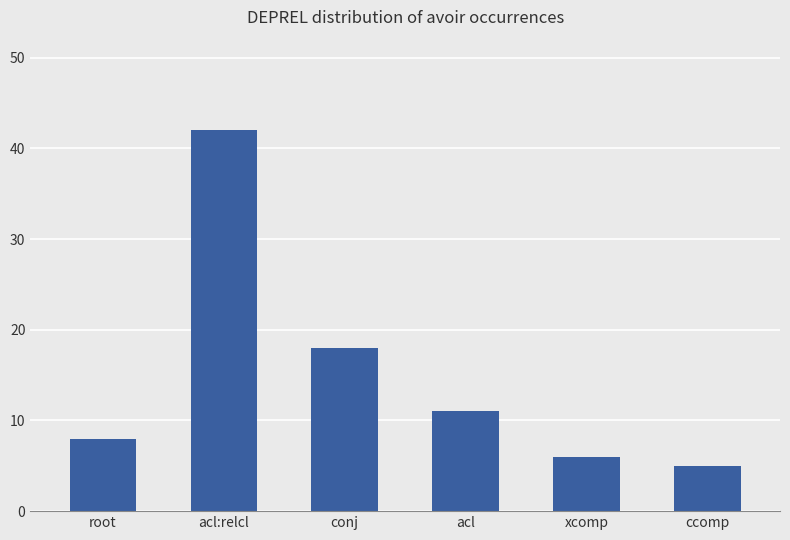

What is the ratio of the value at conj to the value at acl:relcl?

0.4